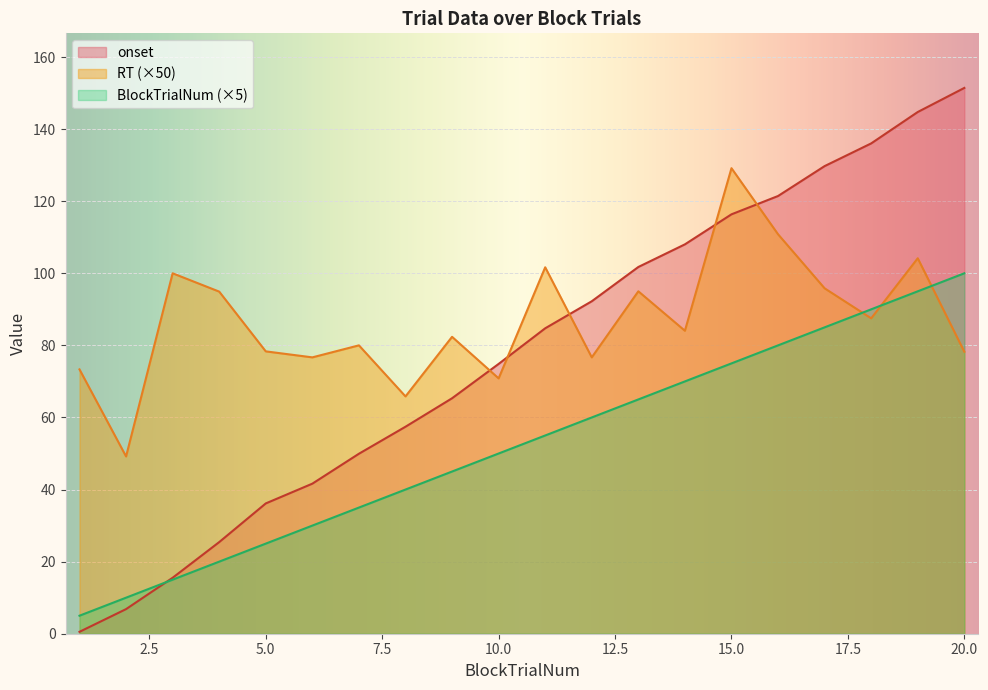

What is the value of the RT point at the 19th from the left?

104.2